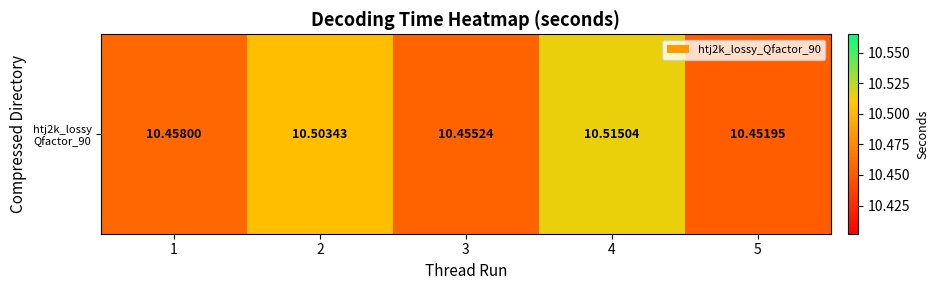

What is the change in value from 1 to 4?

+0.1